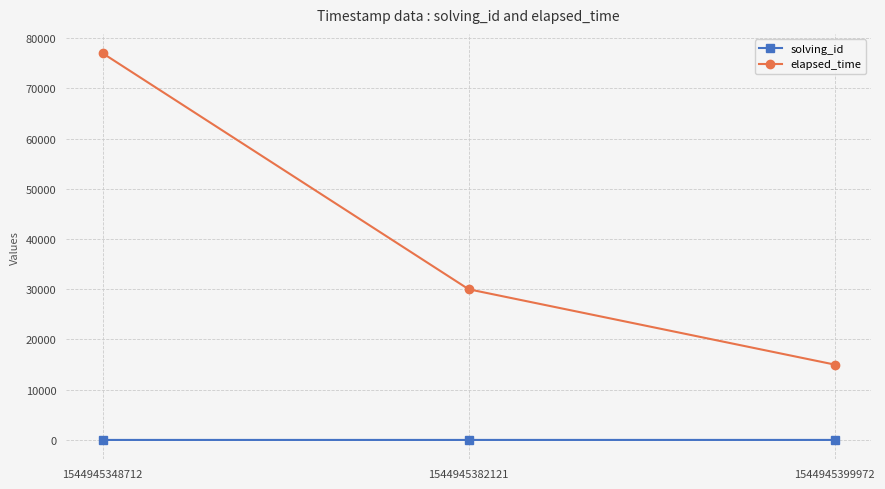

How many values in the elapsed_time series are below 30000?

1